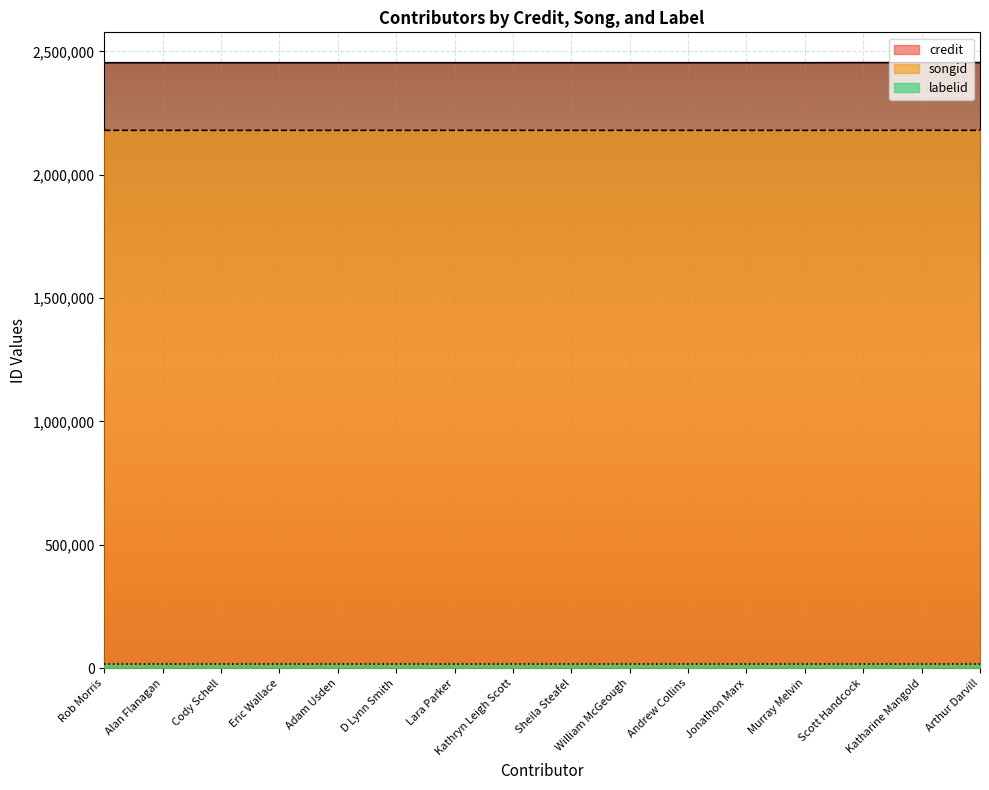

True or false: credit and songid intersect in this chart.

False